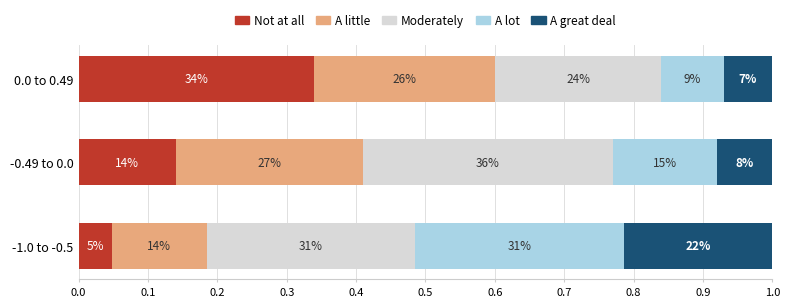

What are all the series names shown in the legend?

Not at all, A little, Moderately, A lot, A great deal